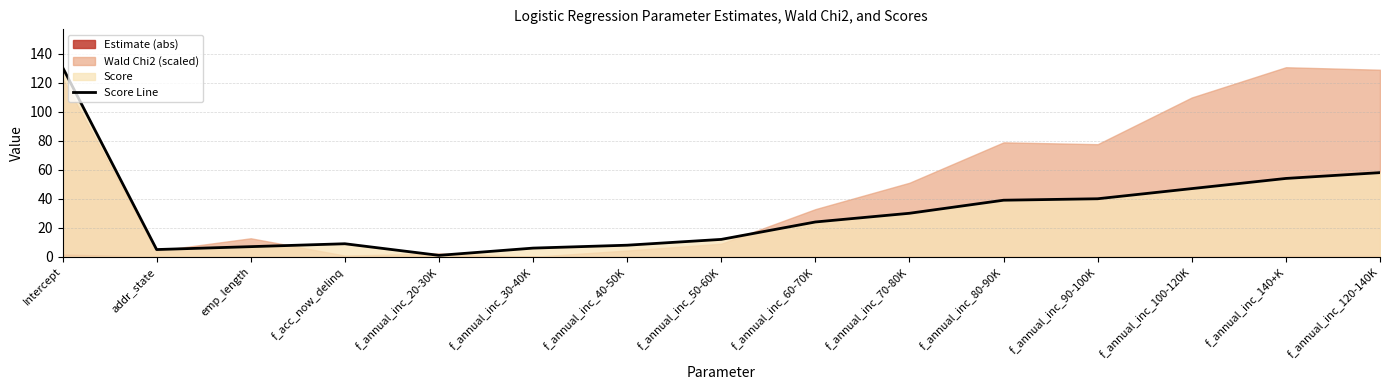

What position from the right is Intercept?

15